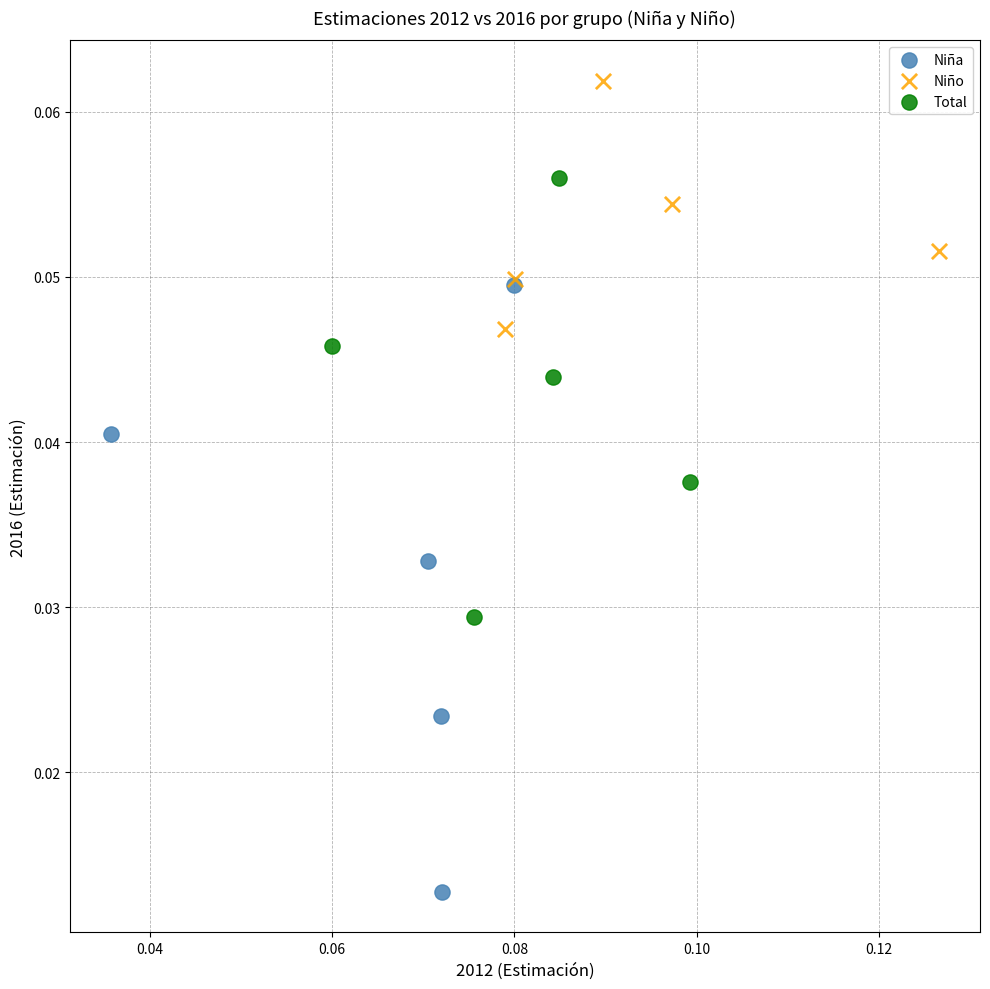

Which series has the largest Y range (max minus min)?

Niña